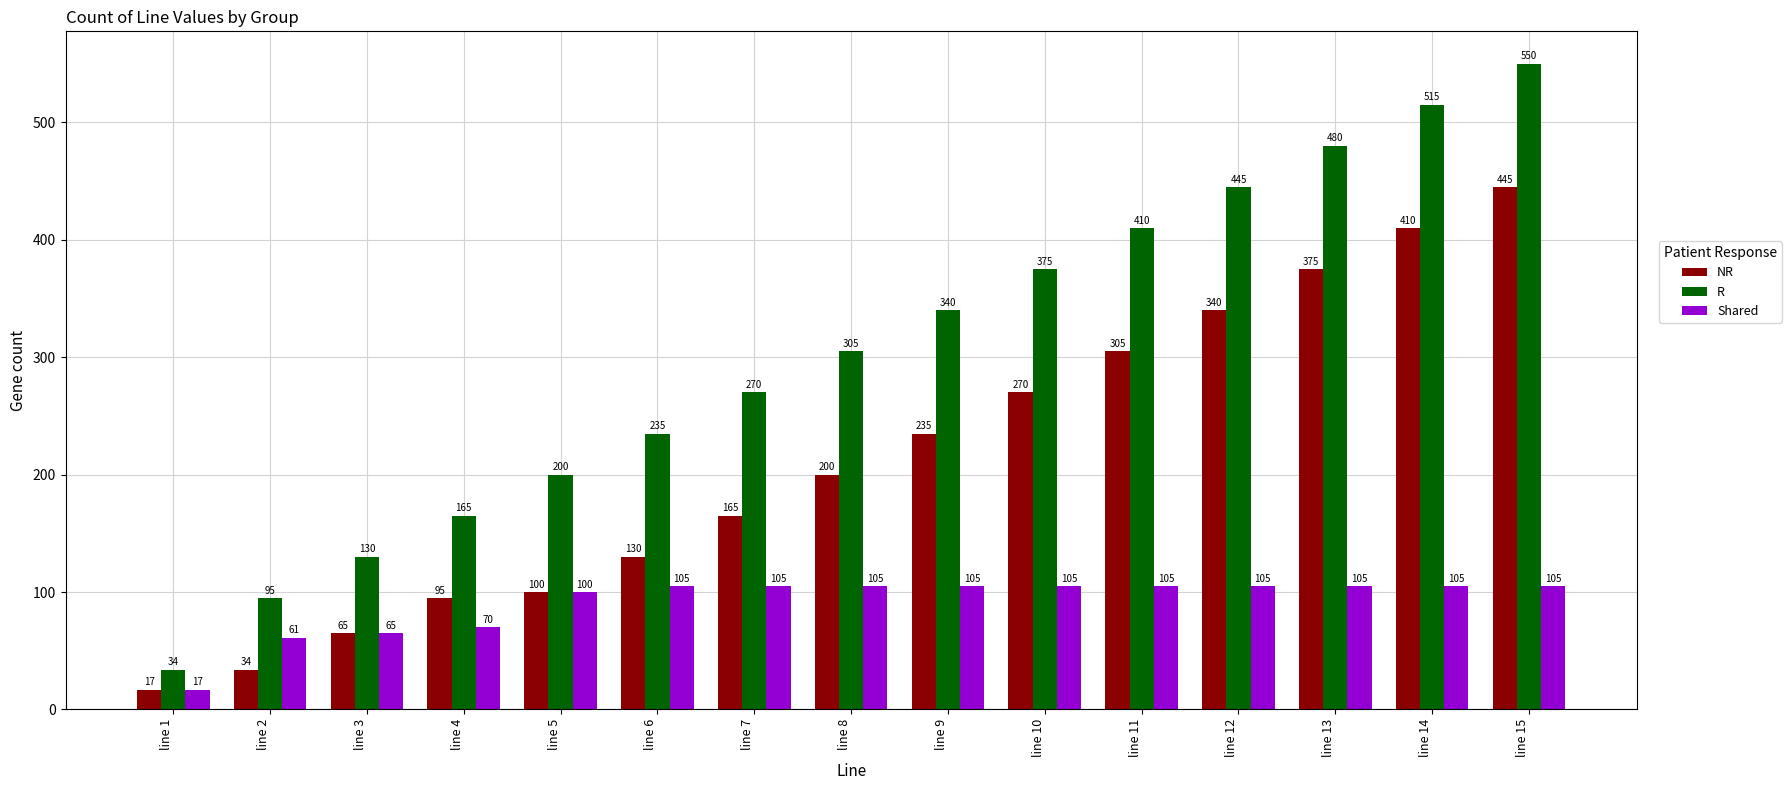

At how many categories does at least one series exceed 55?

14